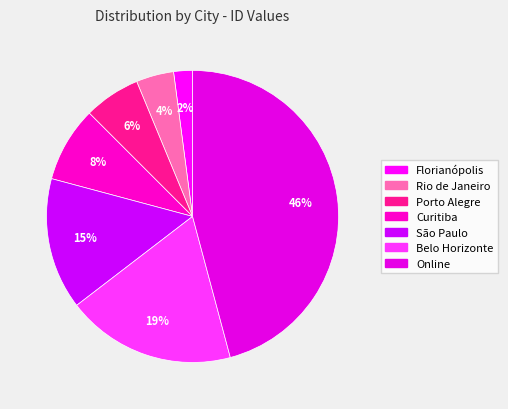

To the nearest percent, what portion does São Paulo represent?

15%